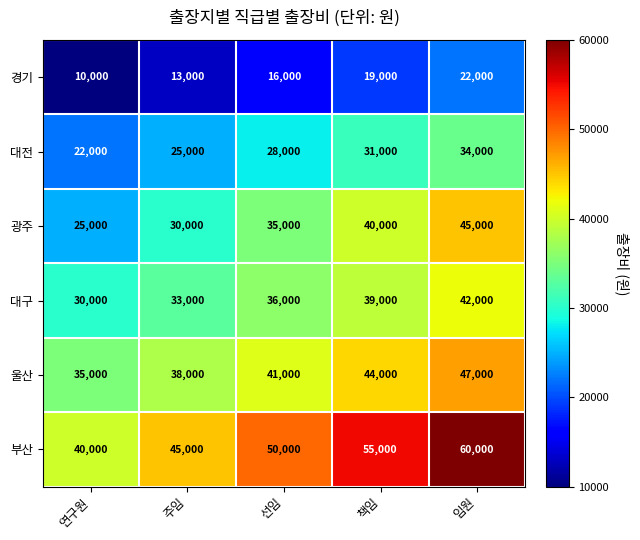

List the series in order of their peak value, lowest first.

경기, 대전, 대구, 광주, 울산, 부산